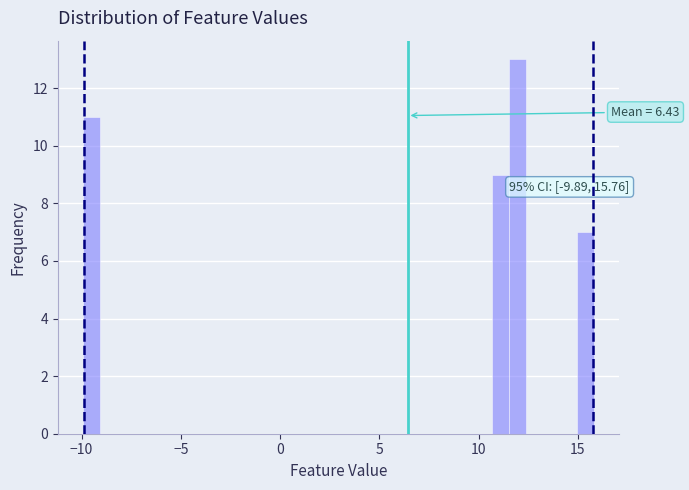

Around what value on the x-axis is the tallest bar? Give the approximate position of its centre, as read against the axis.

12.0